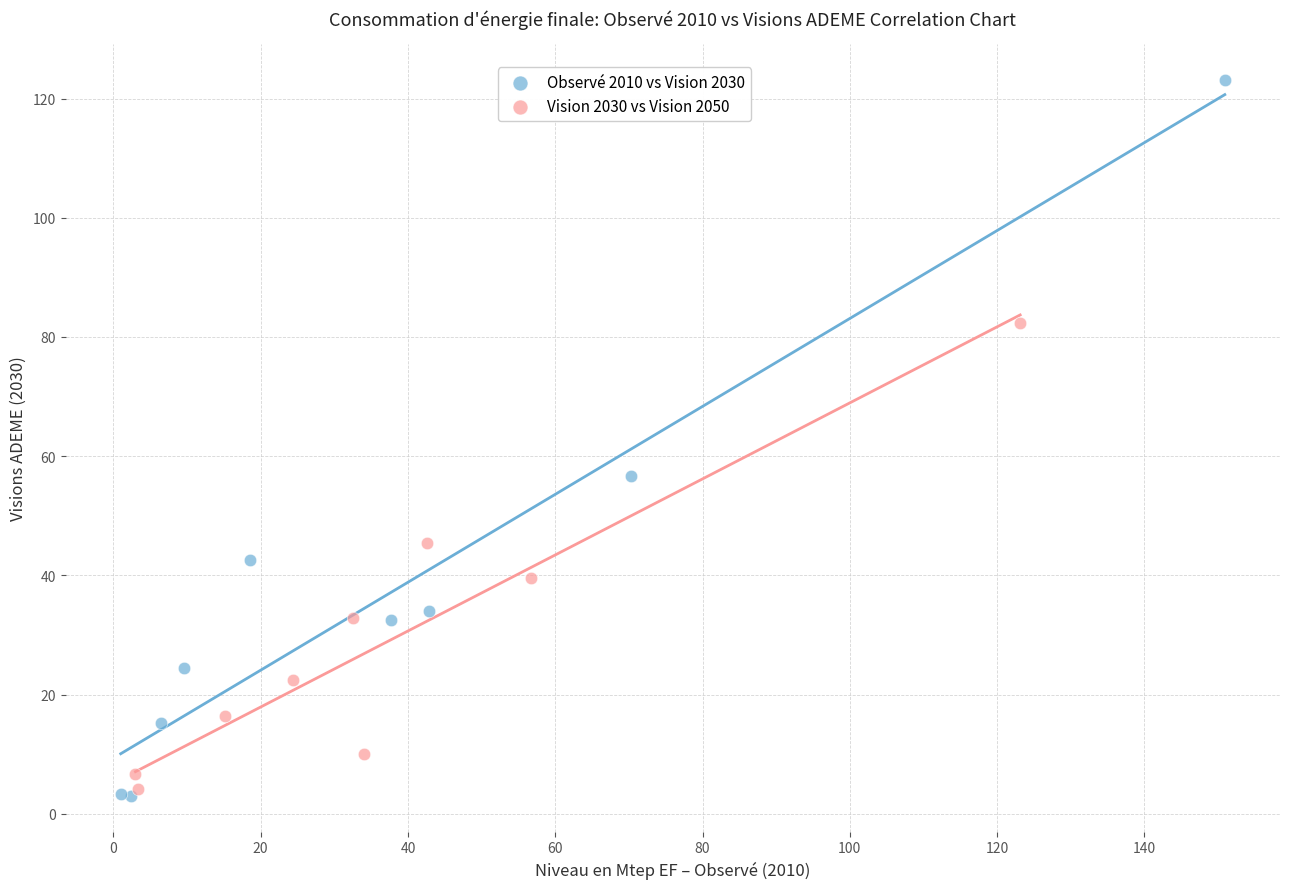

Which series has the largest Y range (max minus min)?

Observé 2010 vs Vision 2030